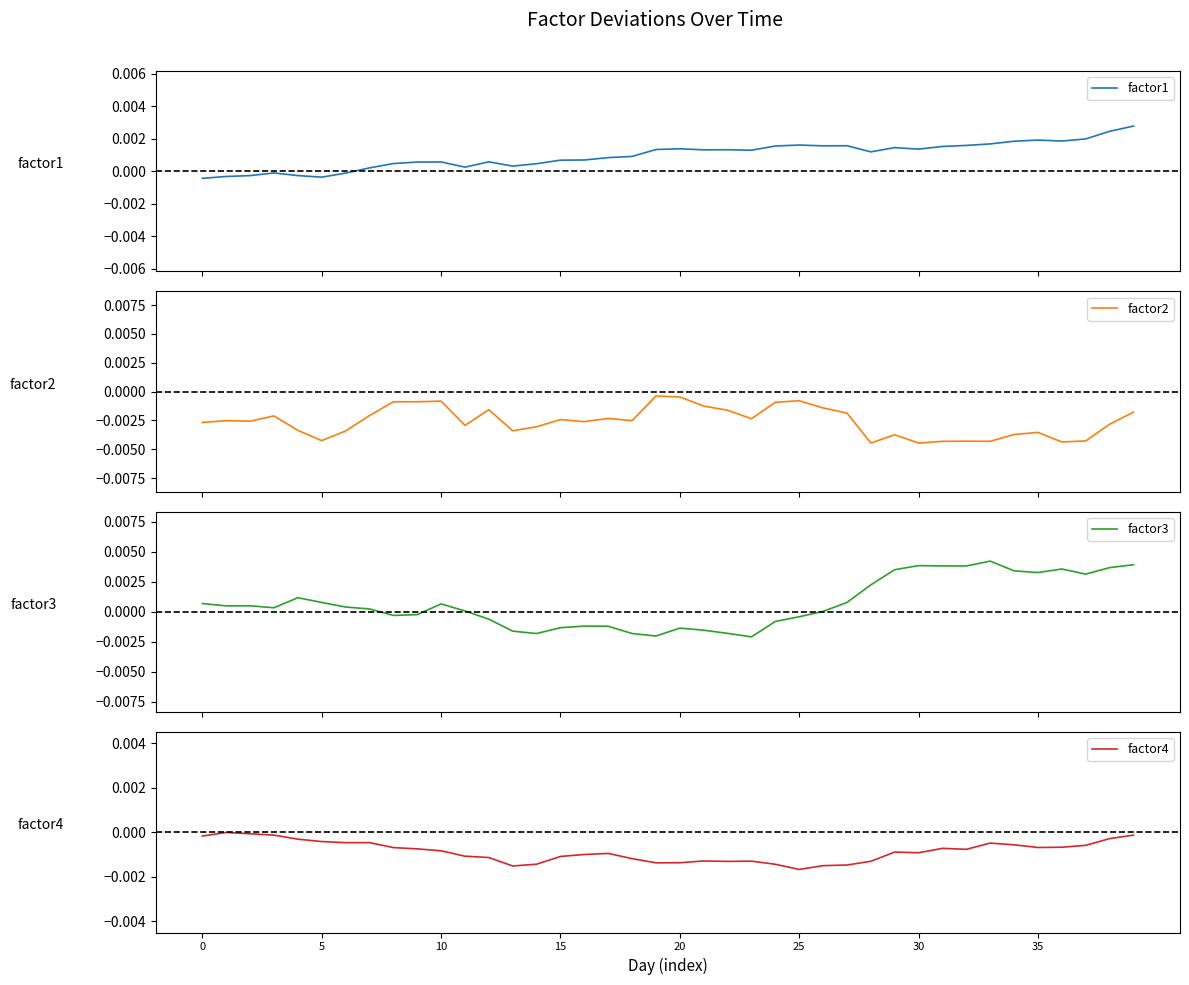

Where is factor2 nearest to the value 0?

19